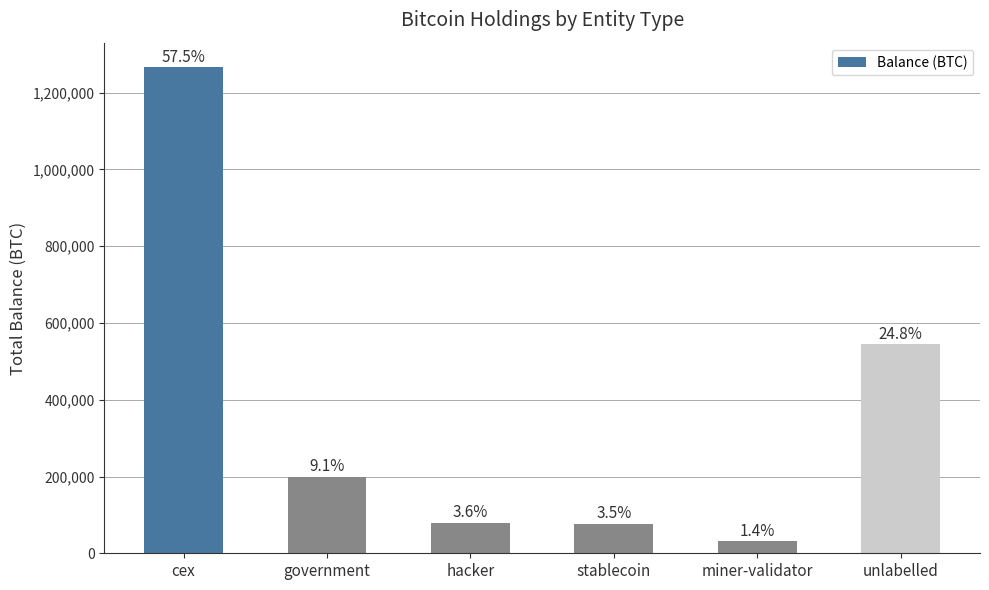

Reading left to right, list all the values displayed in this chart.

1267077.2	200014.1	79957.3	77446.6	31643.4	545900.1